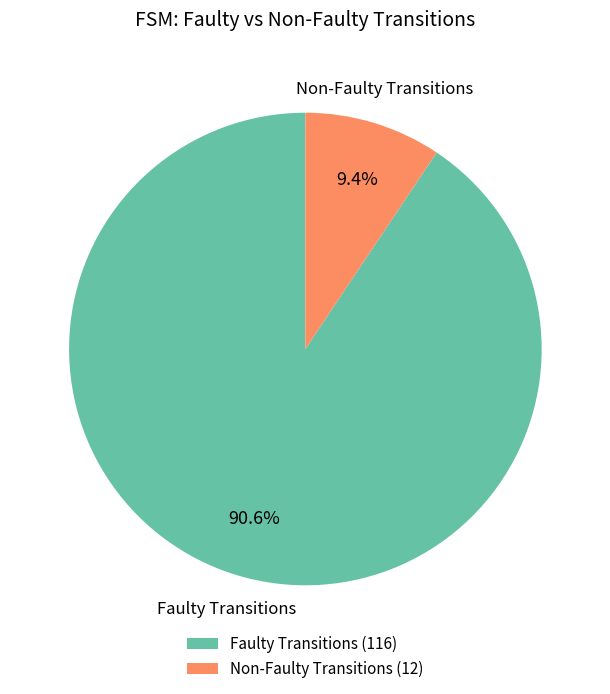

Which slice is the largest?

Faulty Transitions (116)